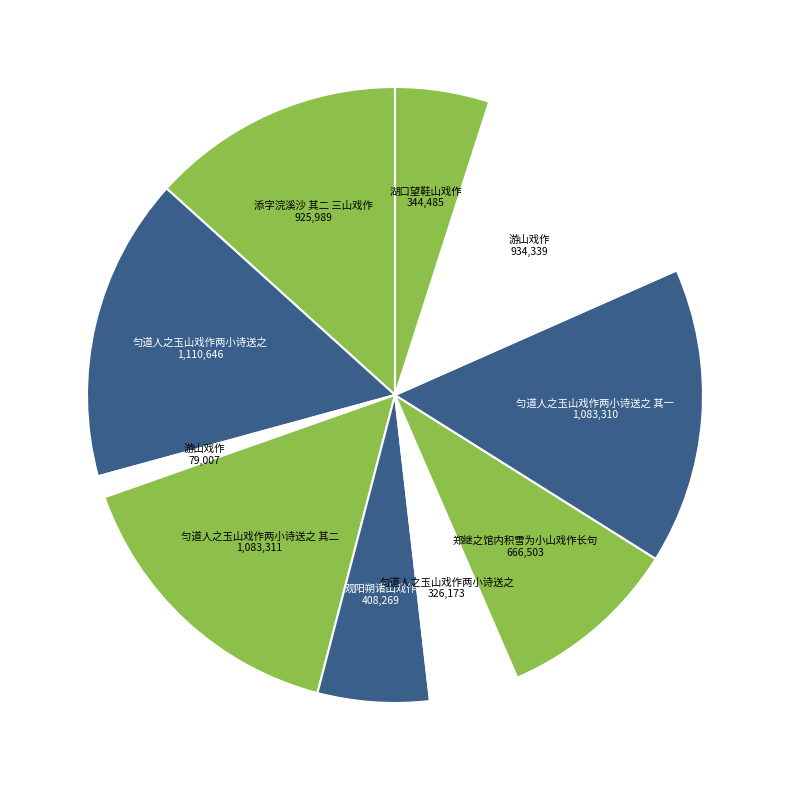

How many segments does this pie chart have?

10